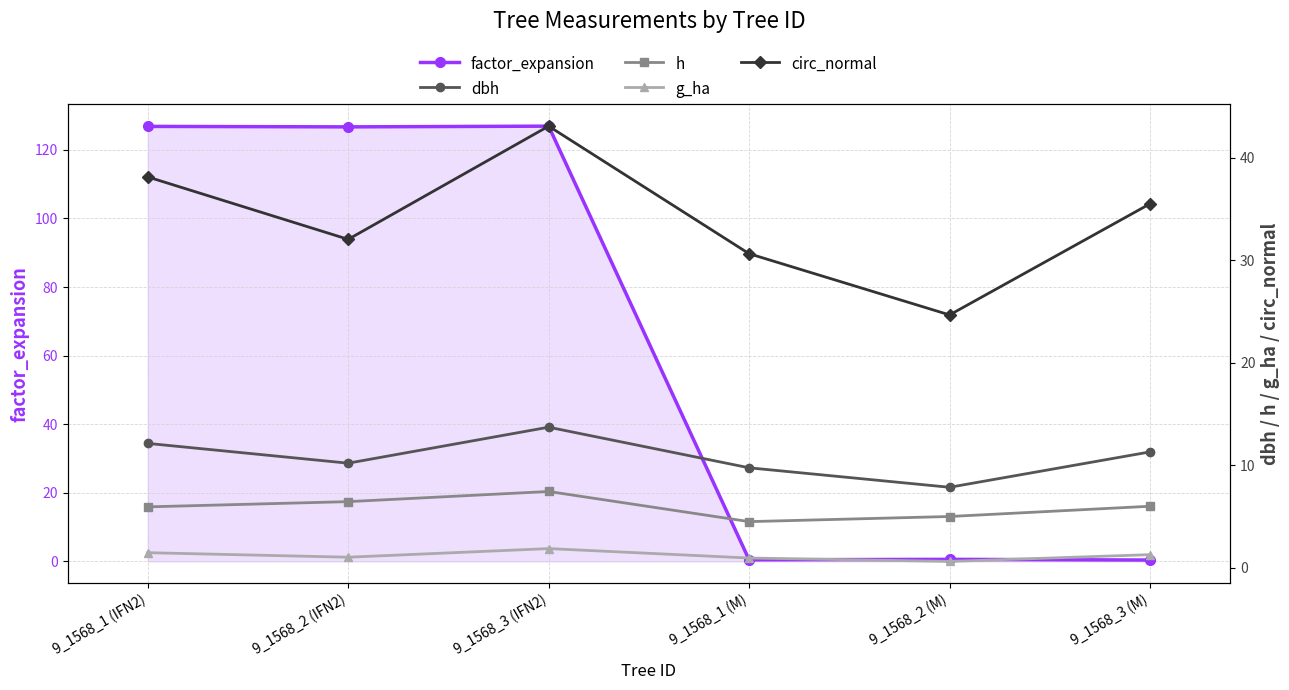

Rank the categories by factor_expansion value from highest to lowest.

9_1568_3 (IFN2), 9_1568_1 (IFN2), 9_1568_2 (IFN2), 9_1568_2 (M), 9_1568_1 (M), 9_1568_3 (M)